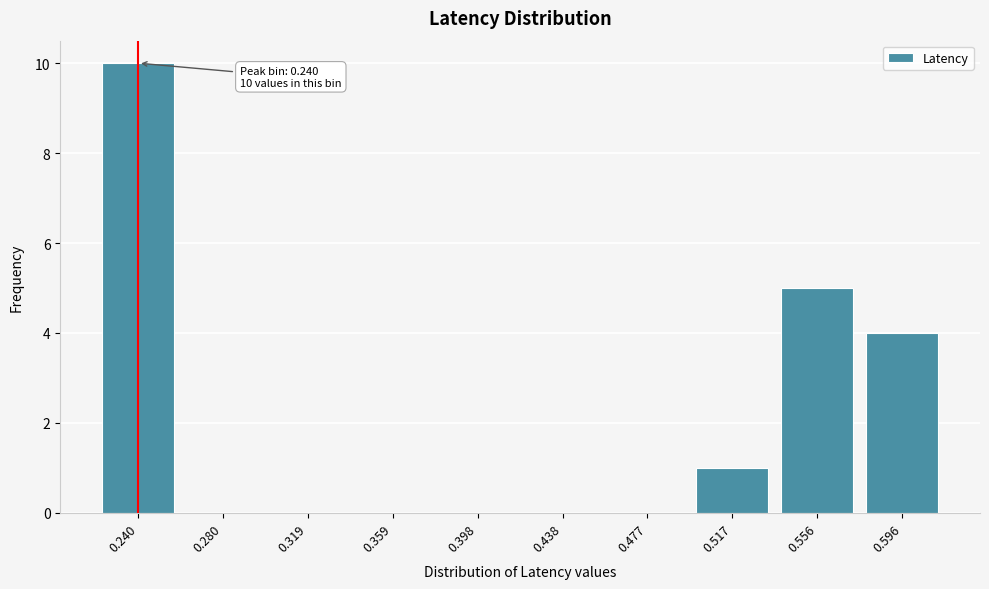

Reading left to right, transcribe all the data shown in this chart.

0.240=10	0.280=0	0.319=0	0.359=0	0.398=0	0.438=0	0.477=0	0.517=1	0.556=5	0.596=4